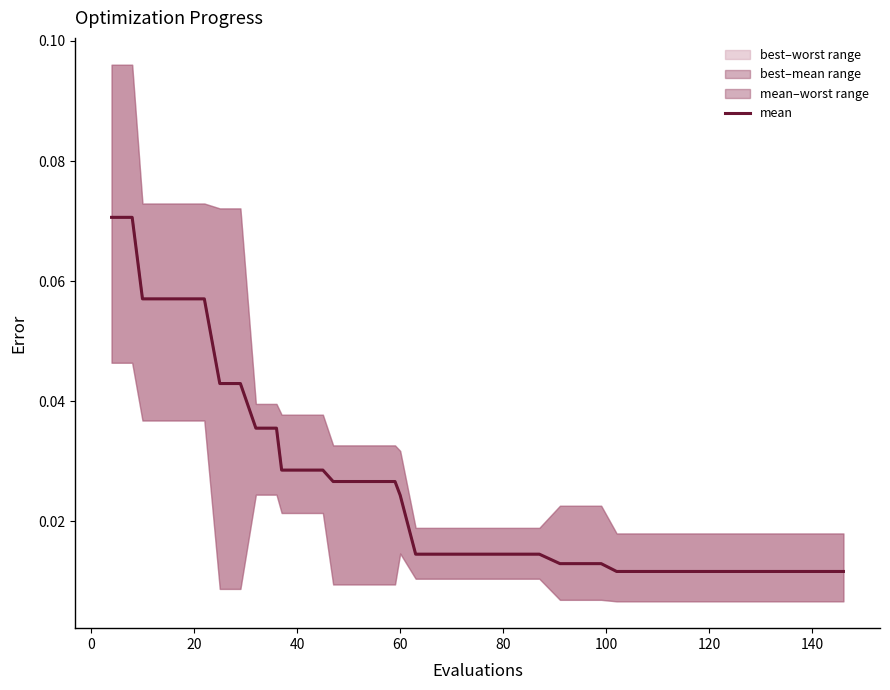

Reading left to right, what are all the values shown in this chart?

0.1	0.1	0.1	0.1	0.1	0.1	0.0	0.0	0.0	0.0	0.0	0.0	0.0	0.0	0.0	0.0	0.0	0.0	0.0	0.0	0.0	0.0	0.0	0.0	0.0	0.0	0.0	0.0	0.0	0.0	0.0	0.0	0.0	0.0	0.0	0.0	0.0	0.0	0.0	0.0